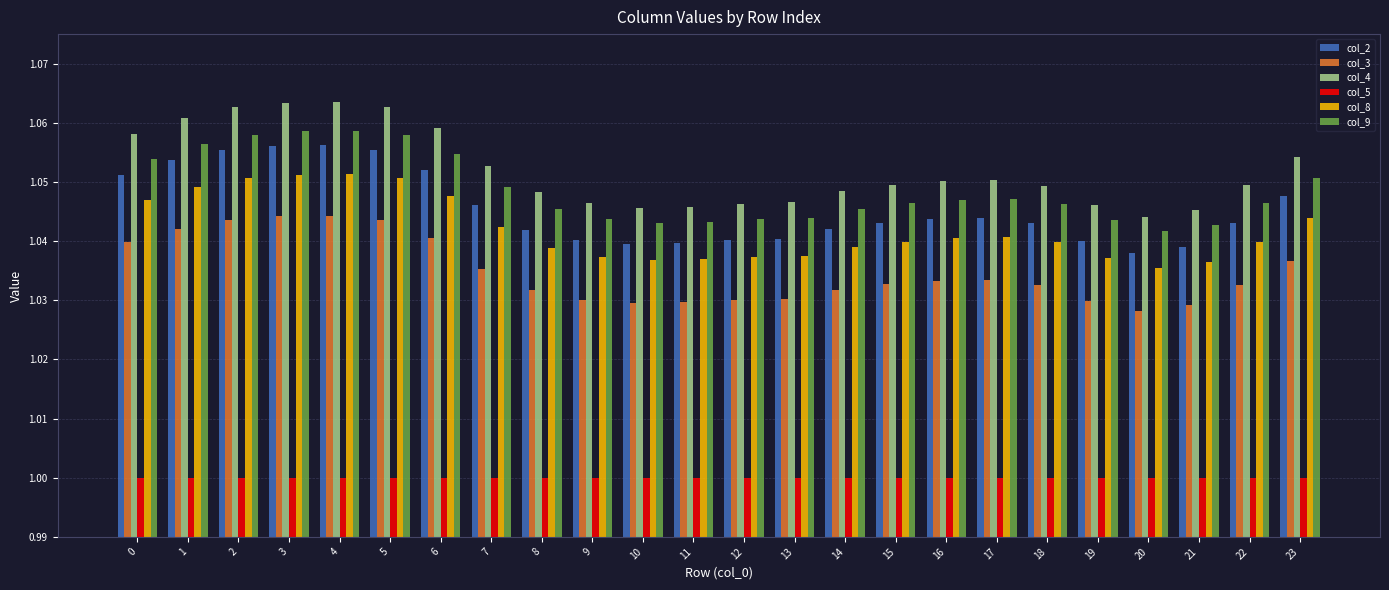

The value of col_8 at 21 is 1.0. True or false?

True